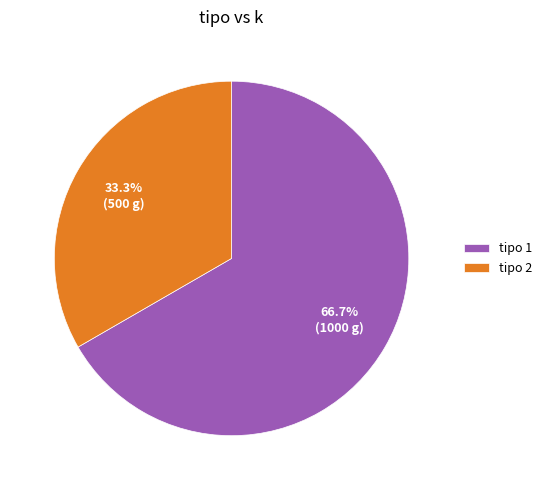

Rank the categories by value from highest to lowest.

tipo 1, tipo 2